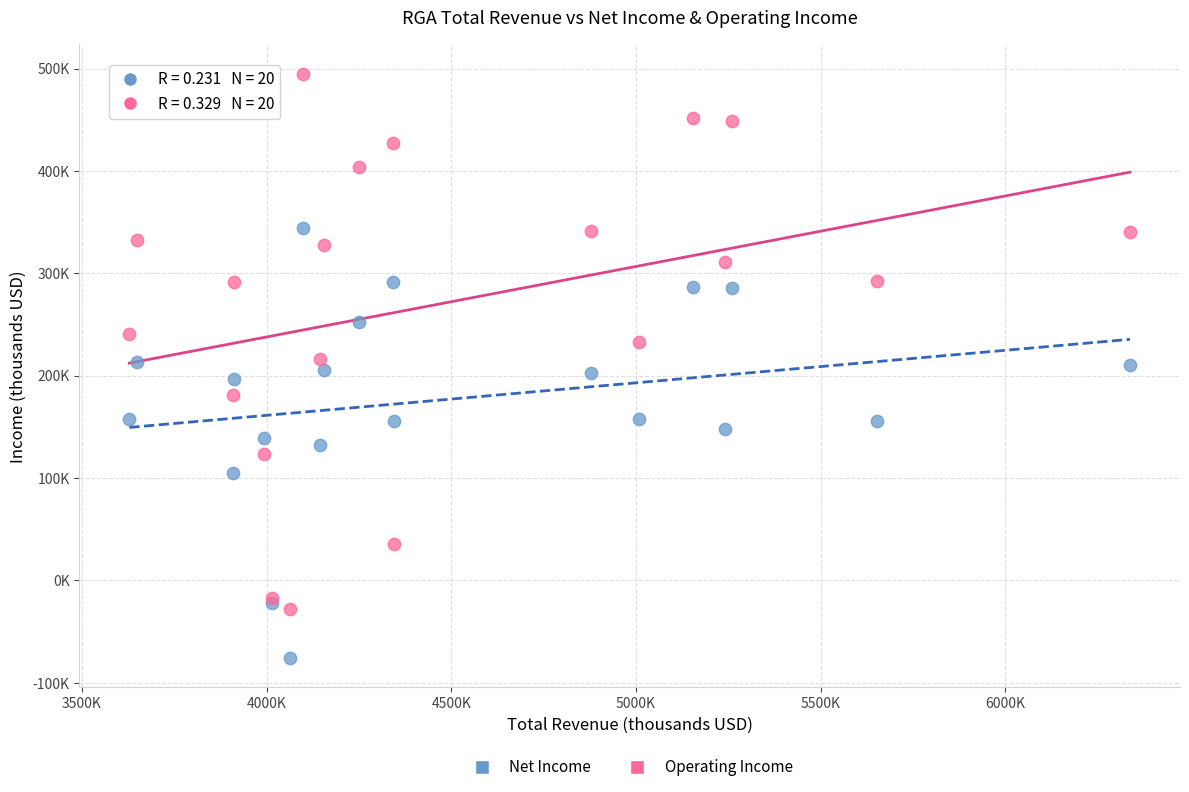

Which series contains the lowest Y value?

Net Income